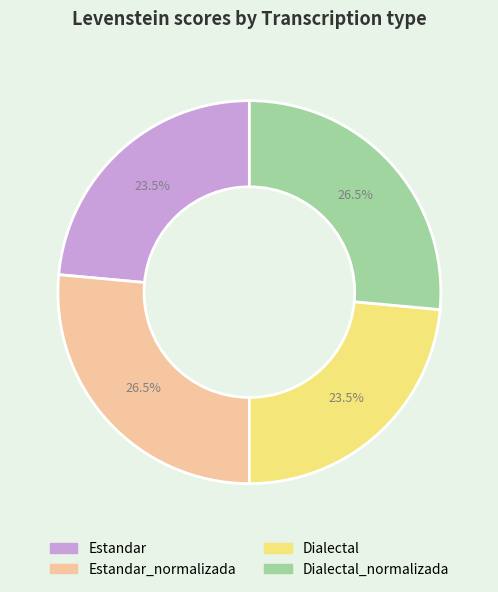

Is it true that Dialectal_normalizada is 12% of the pie?

False